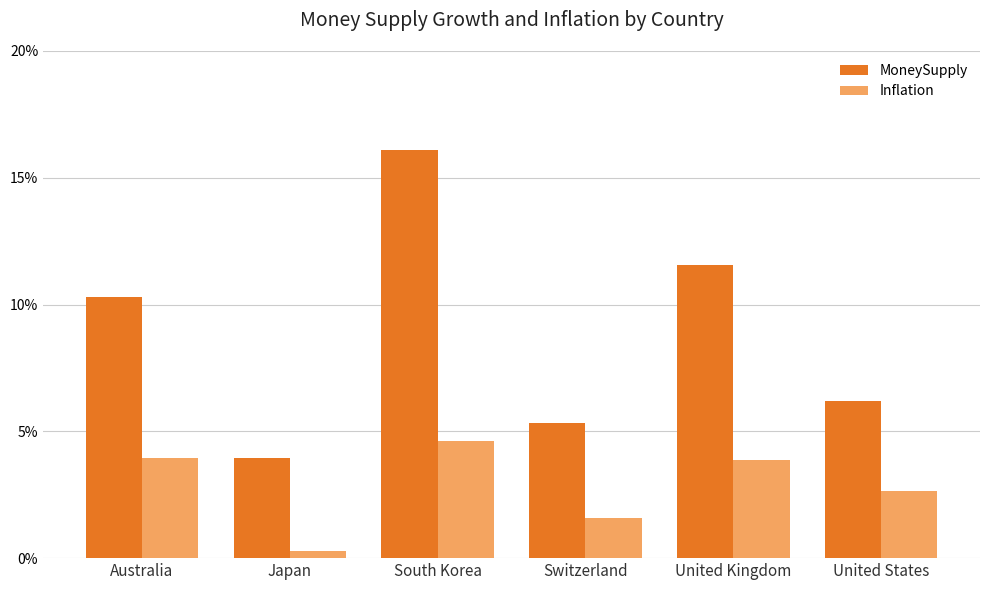

Between South Korea and Switzerland, which series saw the biggest shift?

MoneySupply